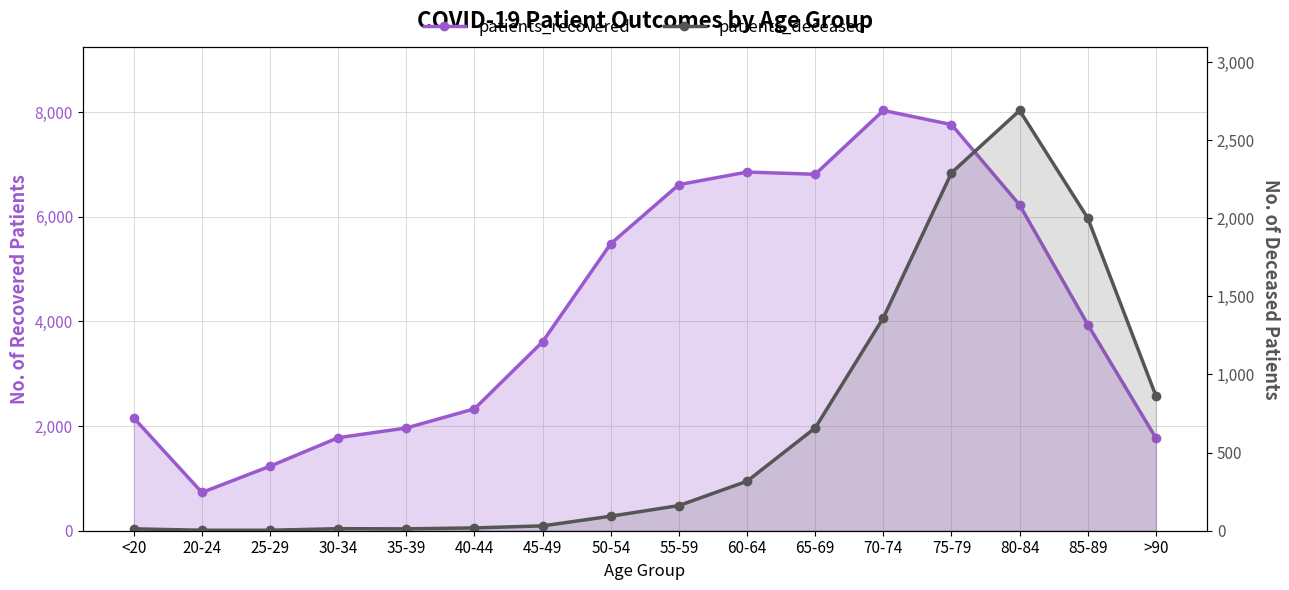

Rank the series by their average value, from lowest to highest.

patients_deceased, patients_recovered